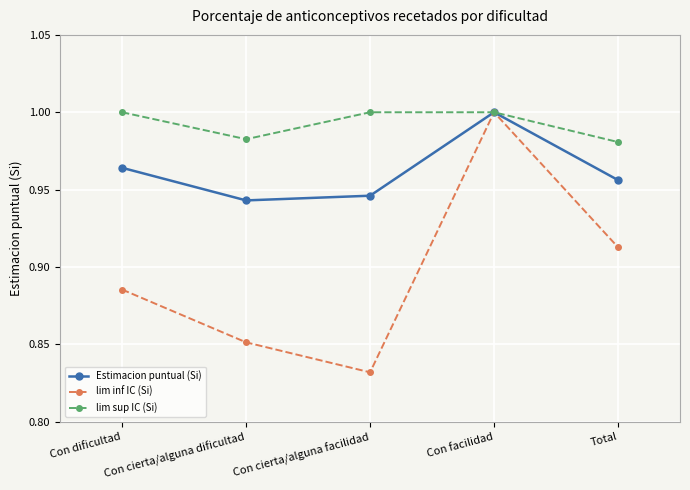

Is it true that lim sup IC (Si) equals 0.2 at Con facilidad?

False